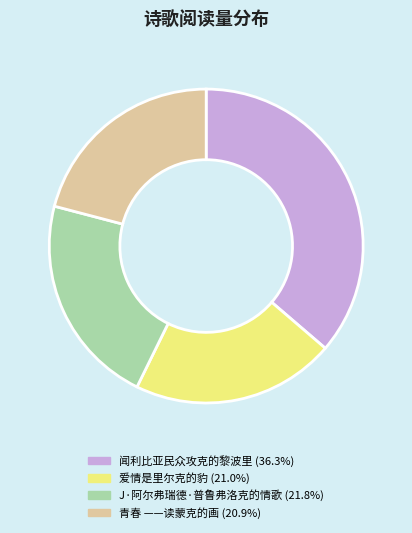

How many slices are in this pie chart?

4